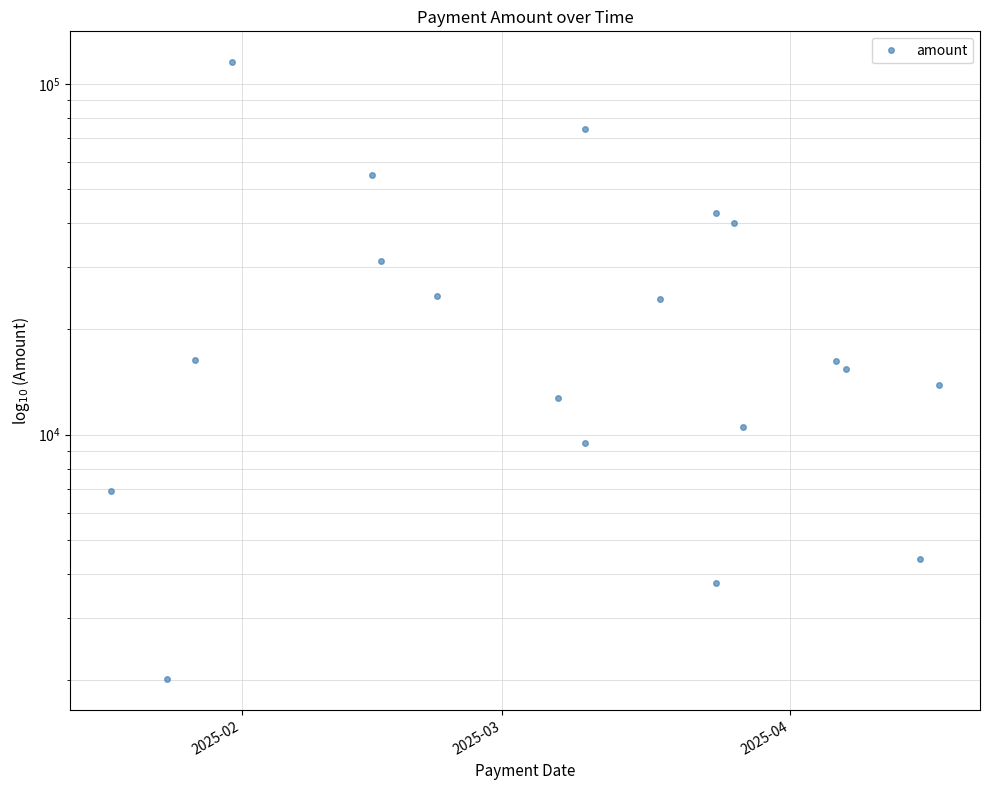

What is the smallest value displayed?

2011.4